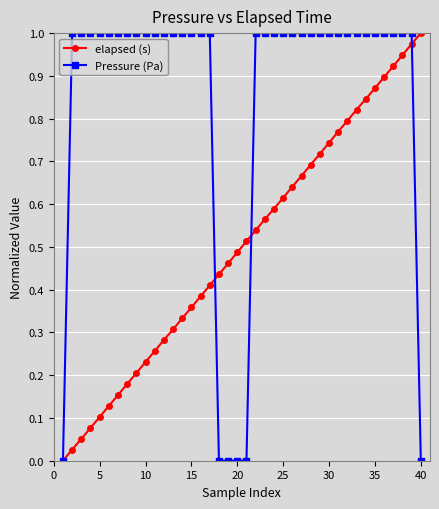

Rank the series by their average value, from lowest to highest.

elapsed (s), Pressure (Pa)